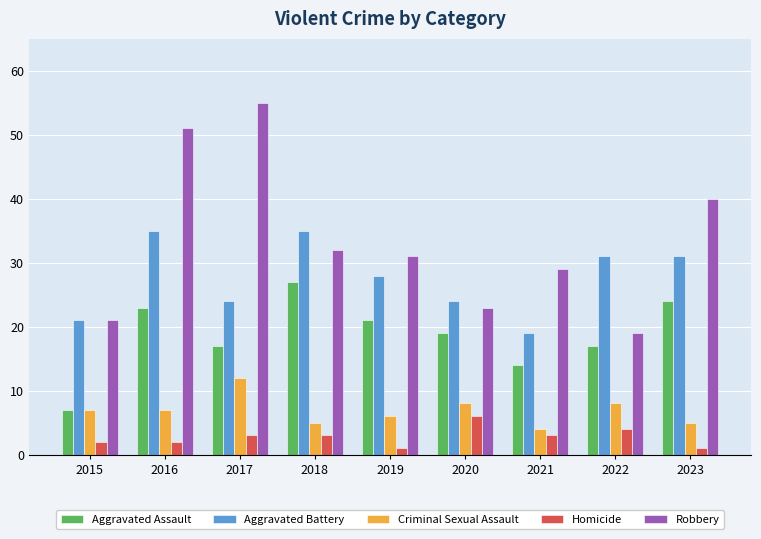

List the series in order of their peak value, lowest first.

Homicide, Criminal Sexual Assault, Aggravated Assault, Aggravated Battery, Robbery